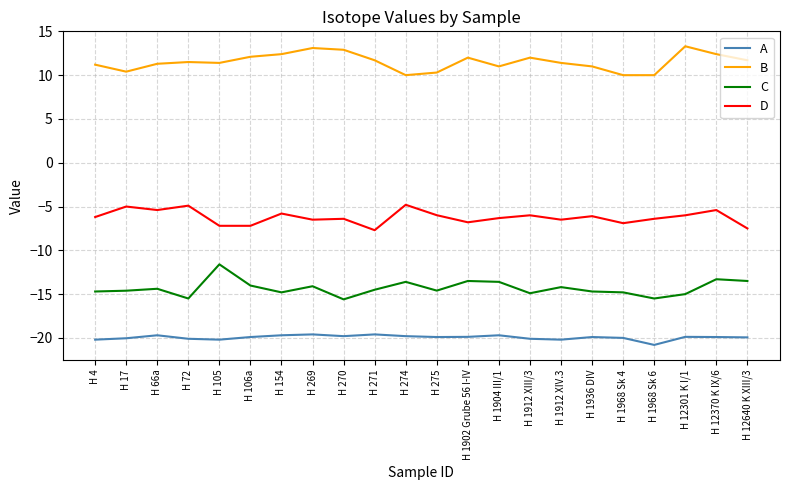

What is the difference between the second highest and minimum values in the D series?

2.8